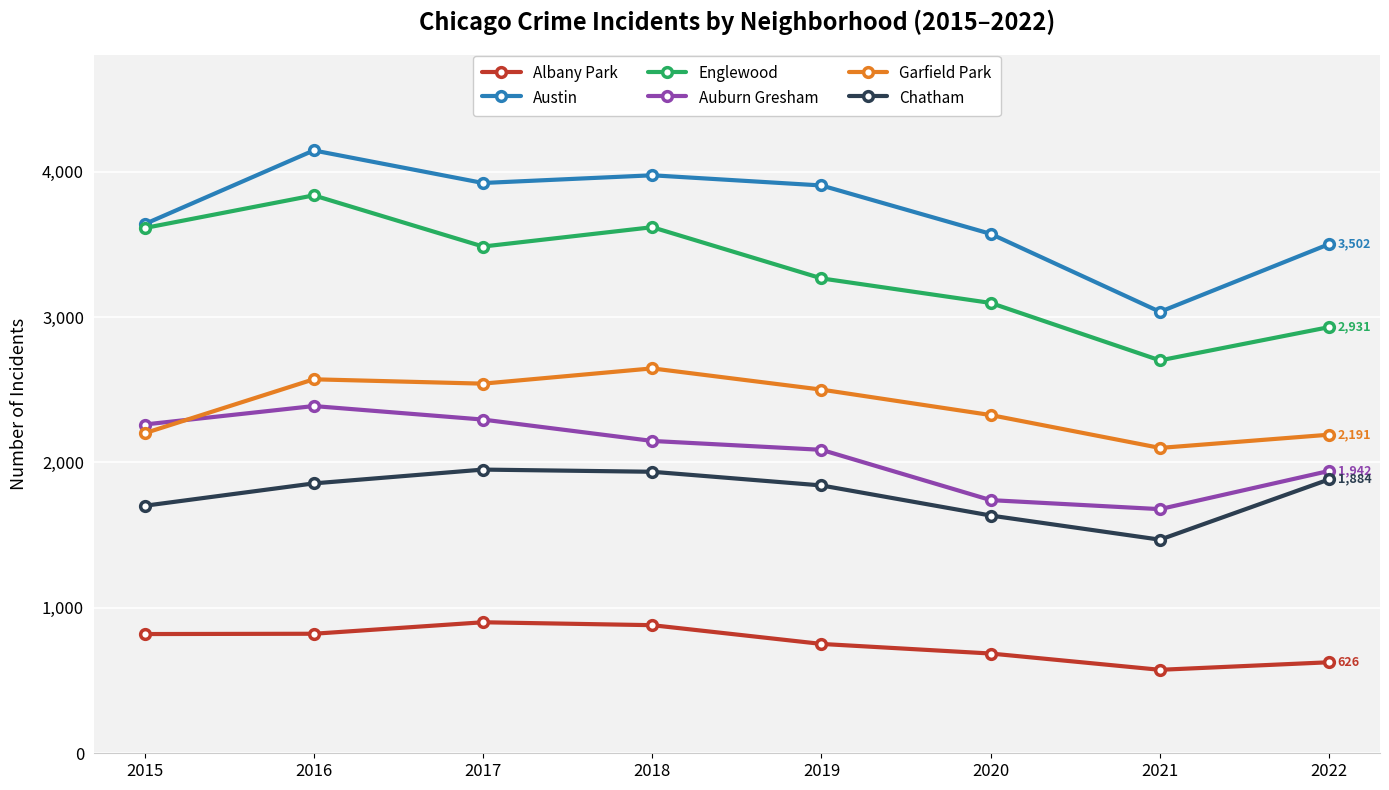

How many categories are shown in the chart?

8